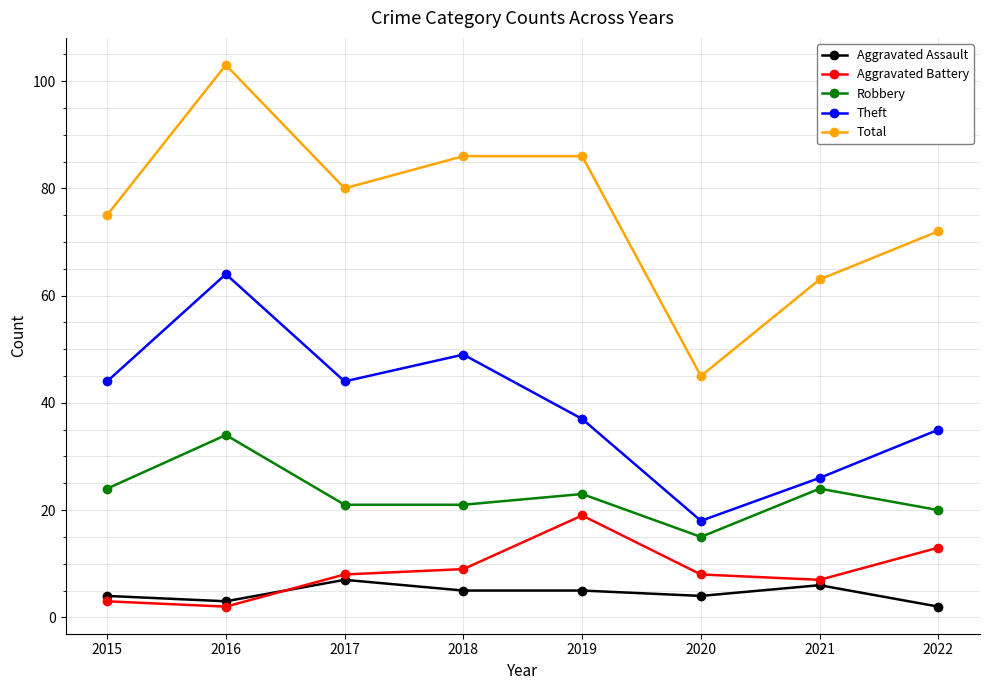

The value of Aggravated Assault at 2015 is 4. True or false?

True